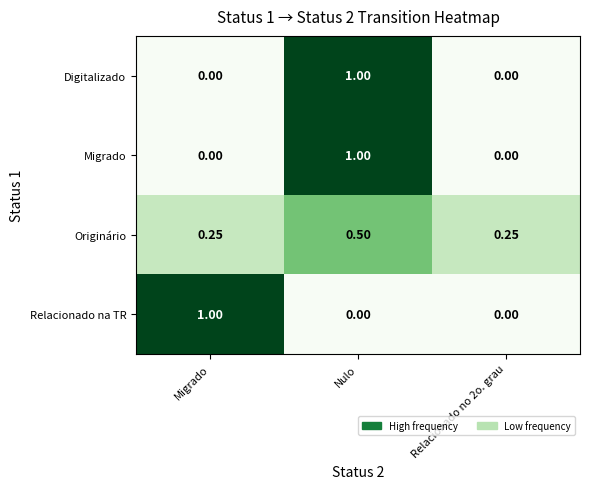

Is the value of Originário at Nulo greater than the value of Relacionado na TR at Migrado?

No